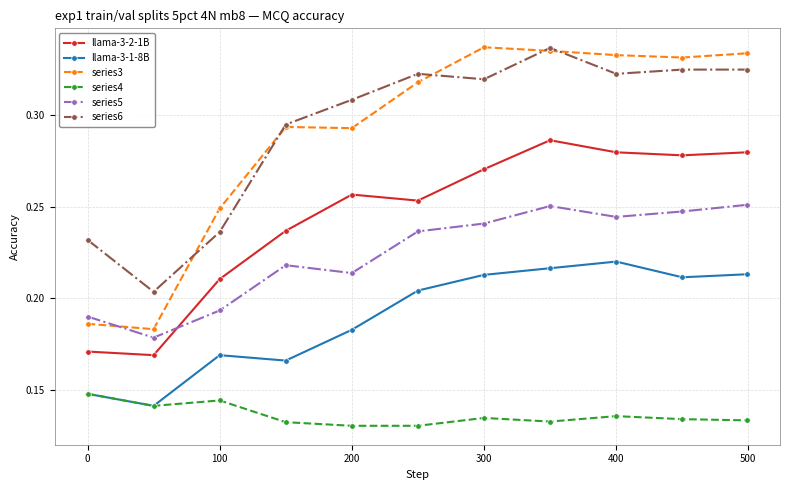

True or false: llama-3-2-1B and series6 cross at least once.

False